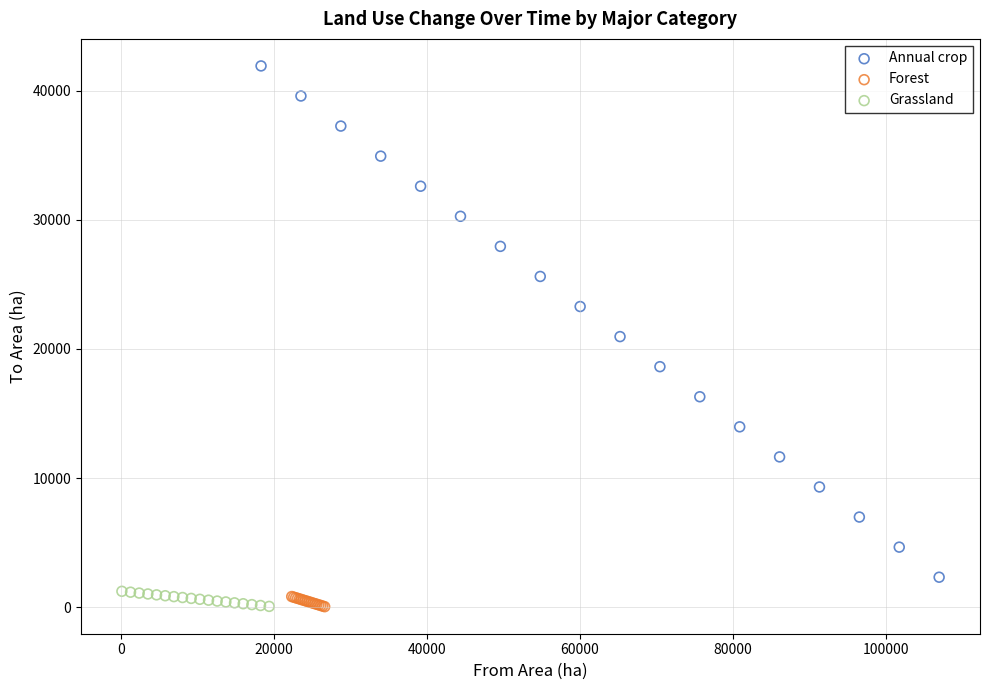

What are all the series names shown in the legend?

Annual crop, Forest, Grassland